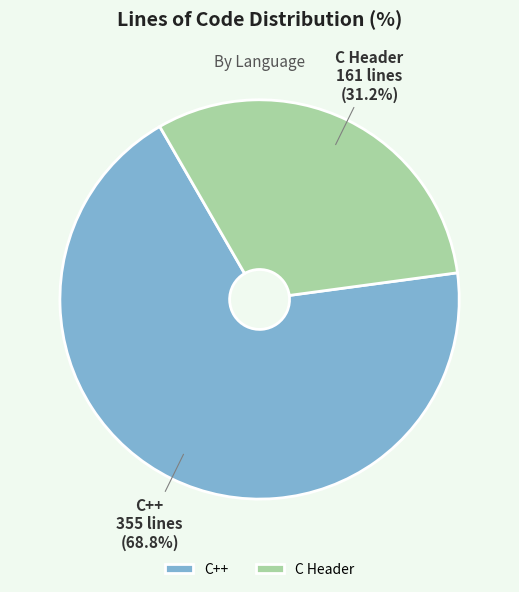

True or false: C++ accounts for 57% of the total.

False